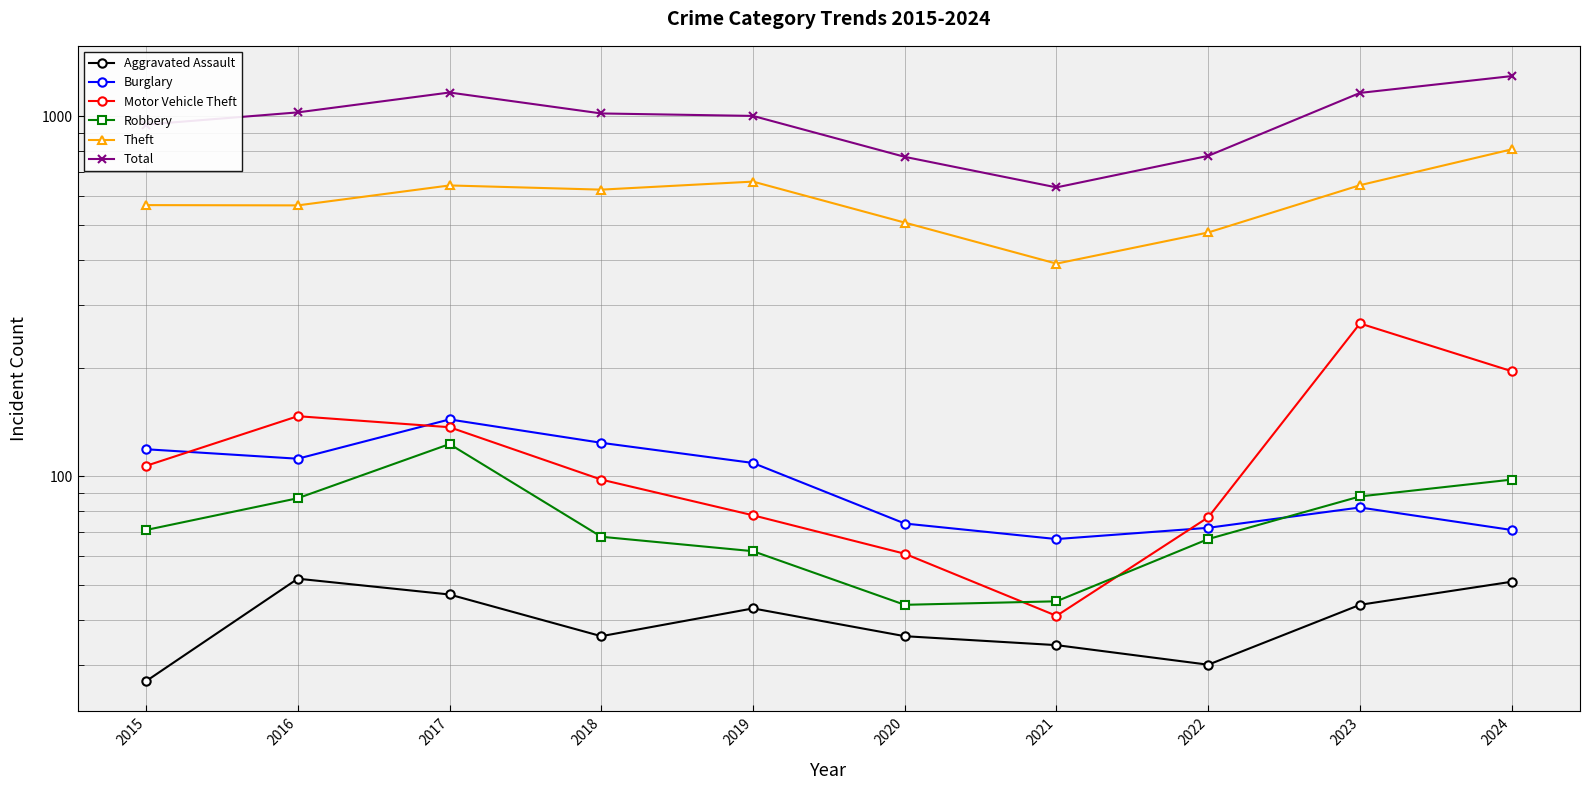

What is the spread (max minus min) of values at 2019?

960